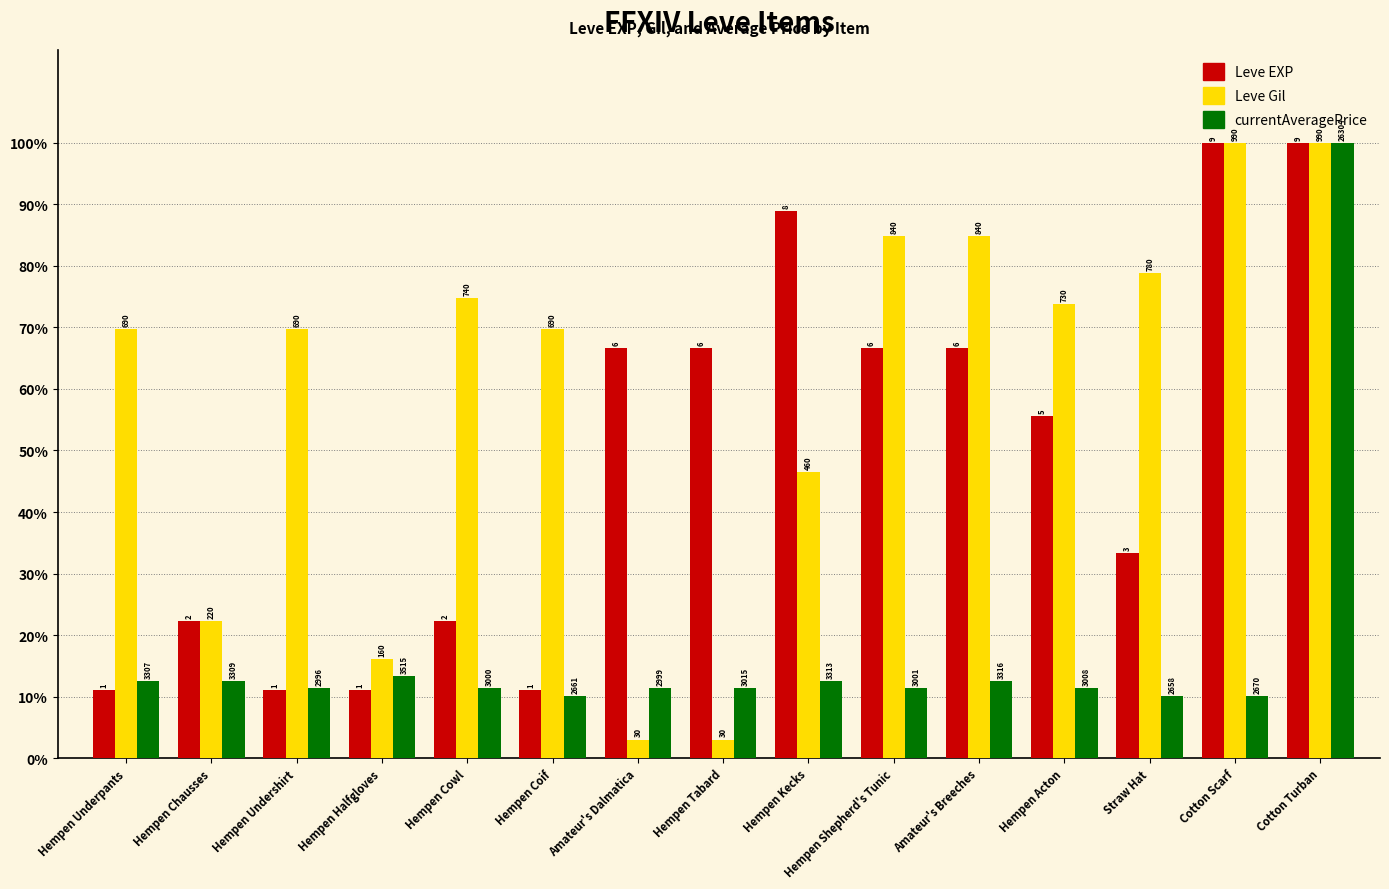

Which category has the lowest value in the currentAveragePrice series?

Straw Hat